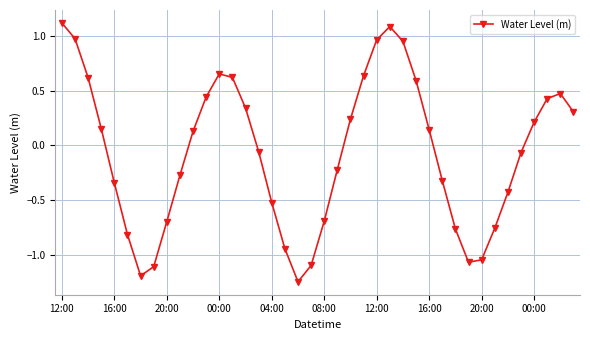

How many lines are shown in the chart?

1